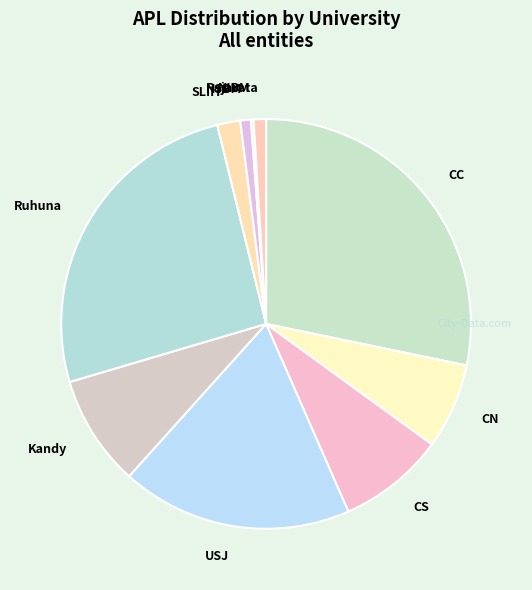

Is the sum of CC and Ruhuna greater than half?

Yes